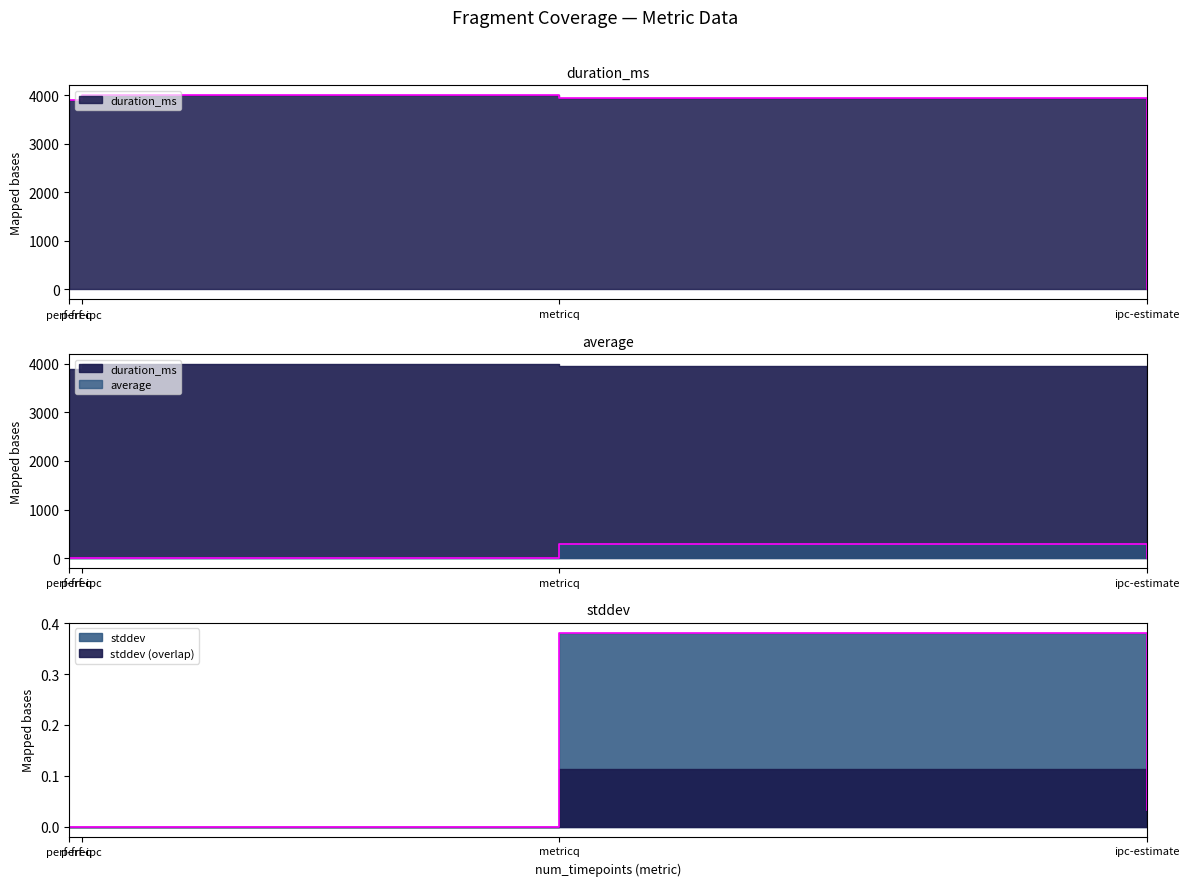

Where is stddev nearest to the value 0?

perf-ipc